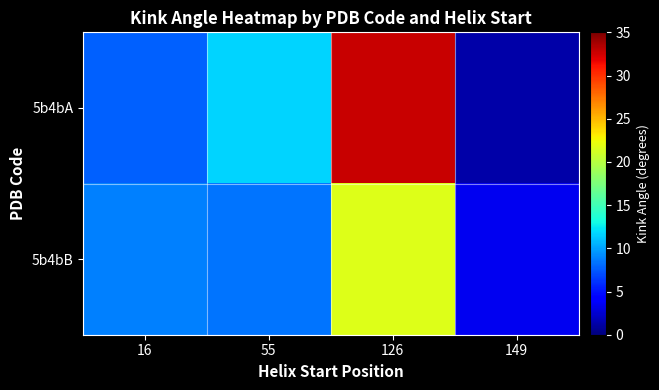

Reading left to right, extract all data points from this chart.

5b4bA: 16=7.7	55=11.6	126=32.8	149=1.3
5b4bB: 16=8.8	55=8.4	126=21.6	149=3.5